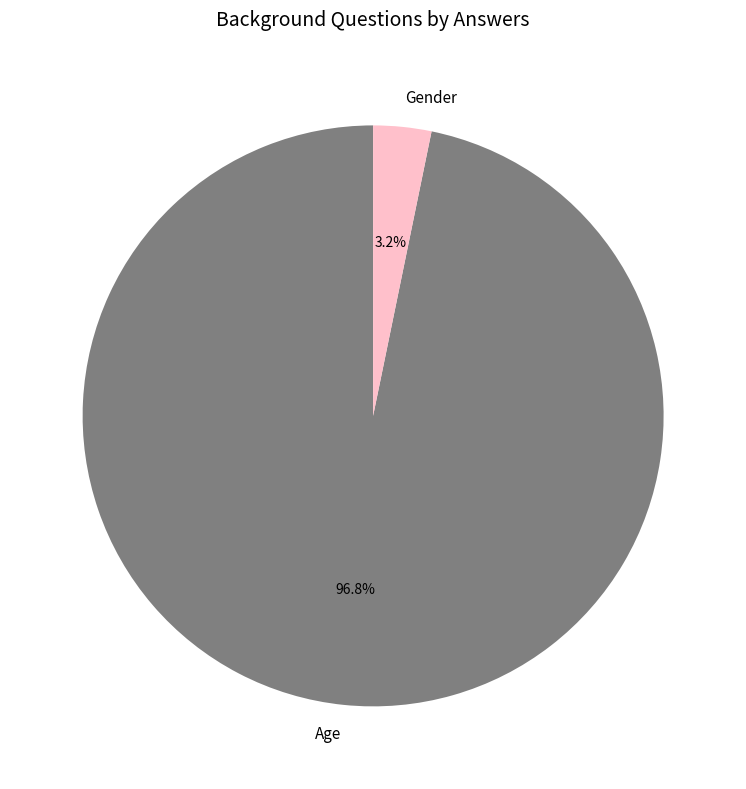

To the nearest percent, what is the average slice percentage?

50%